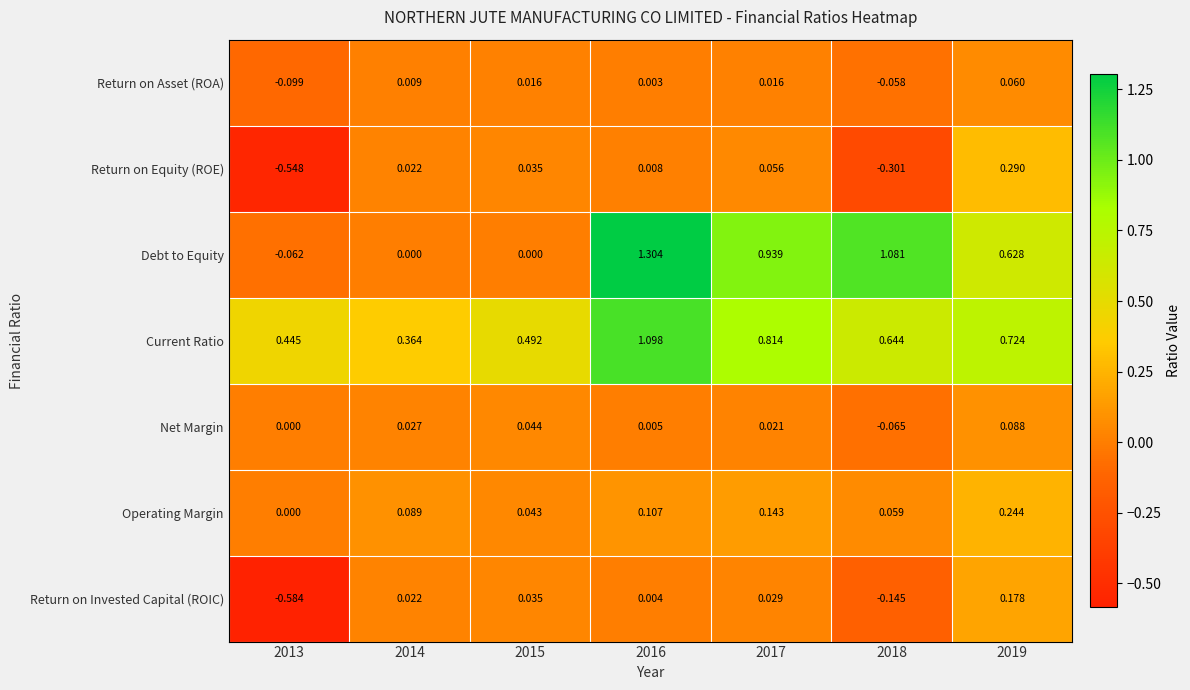

Rank the series at 2017 from lowest to highest value.

Return on Asset (ROA), Net Margin, Return on Invested Capital (ROIC), Return on Equity (ROE), Operating Margin, Current Ratio, Debt to Equity